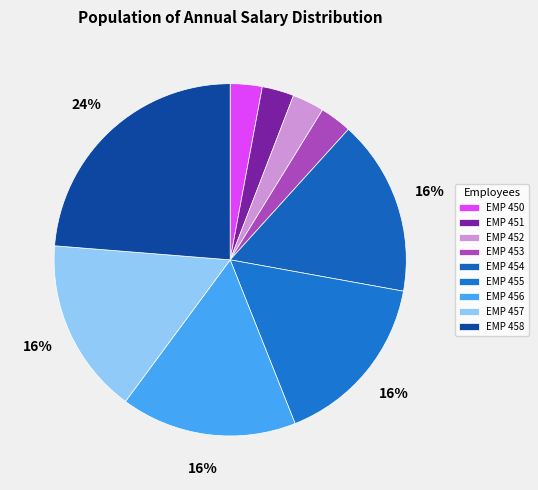

Which slice is the smallest?

EMP 450